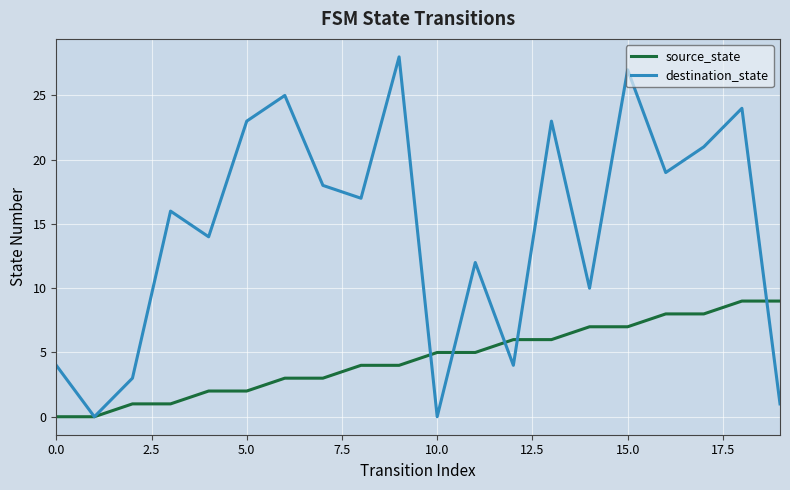

What is the greatest value displayed?

28